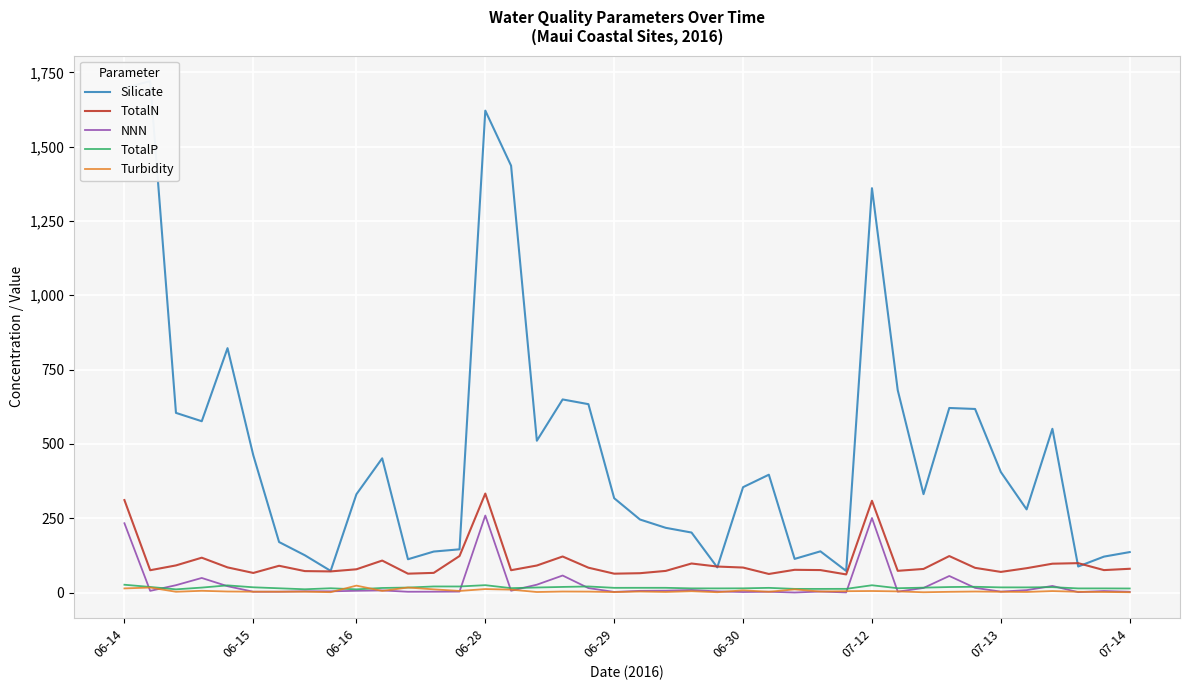

How many interior local peaks does the NNN series have?

12